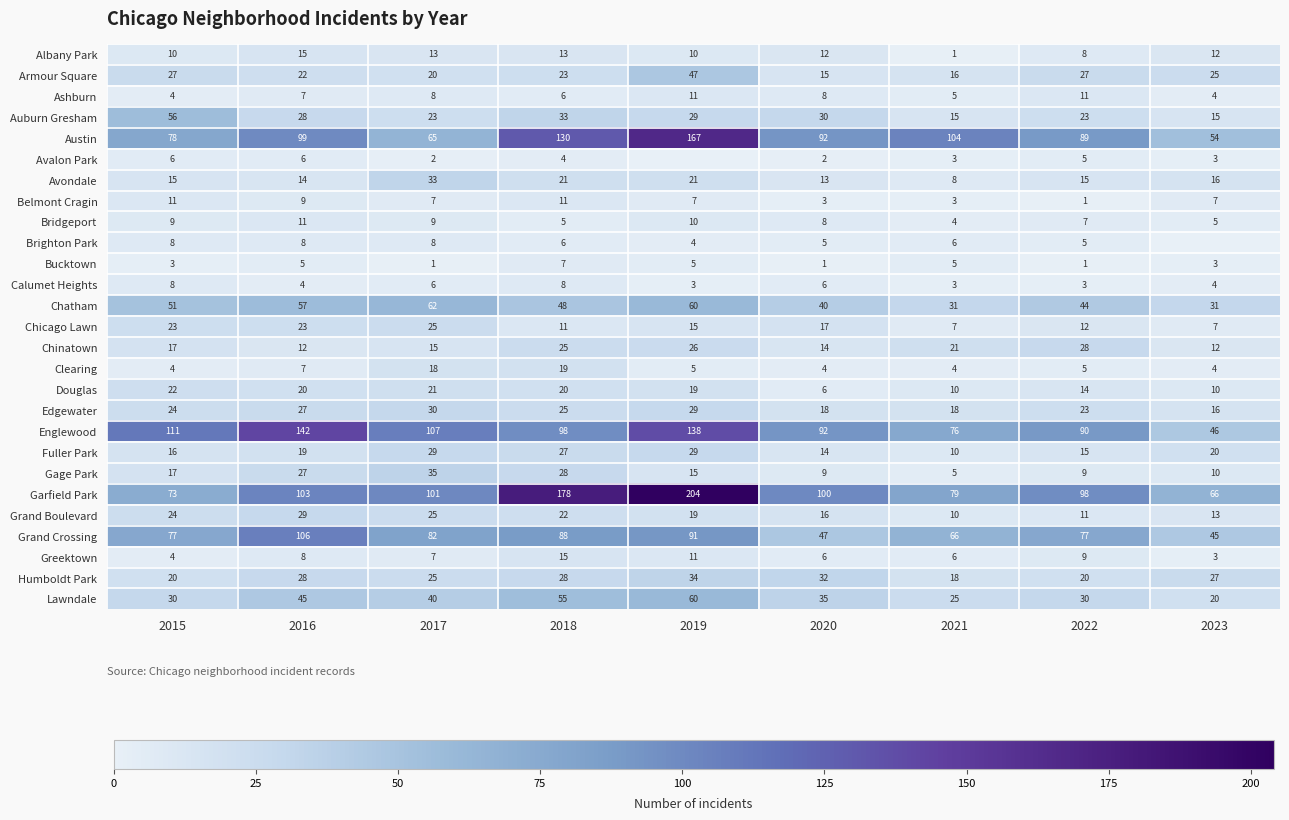

The Calumet Heights series shows 6 at 2020. True or false?

True